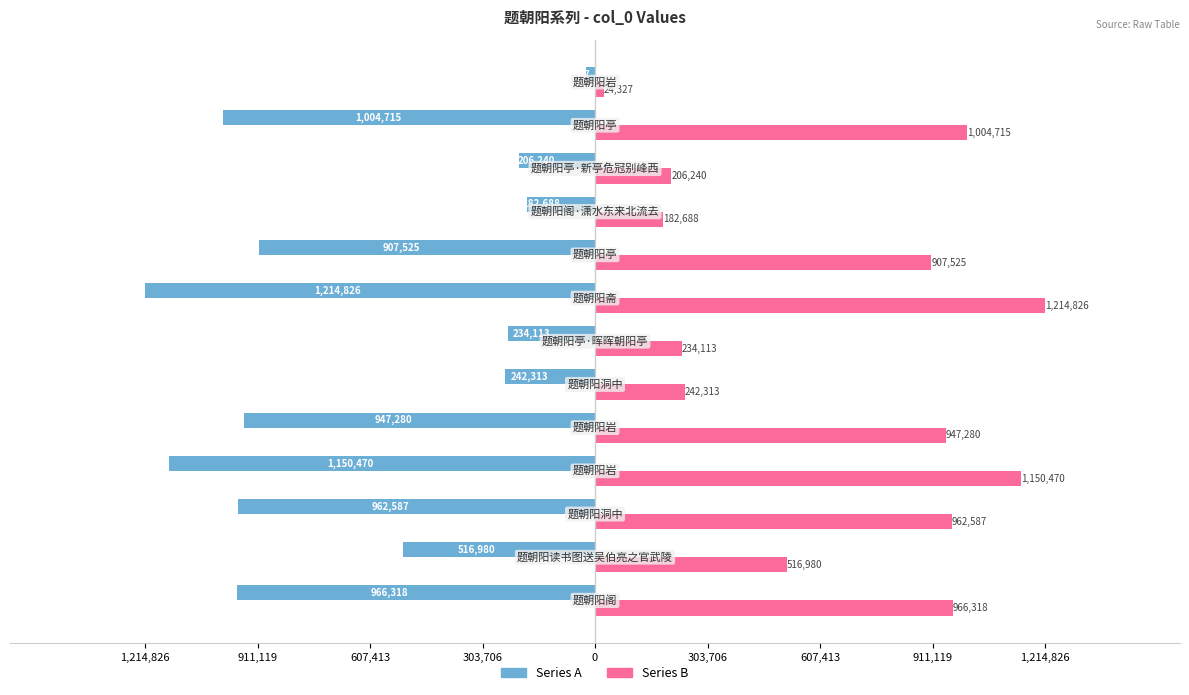

What are all the series names shown in the legend?

Series A, Series B